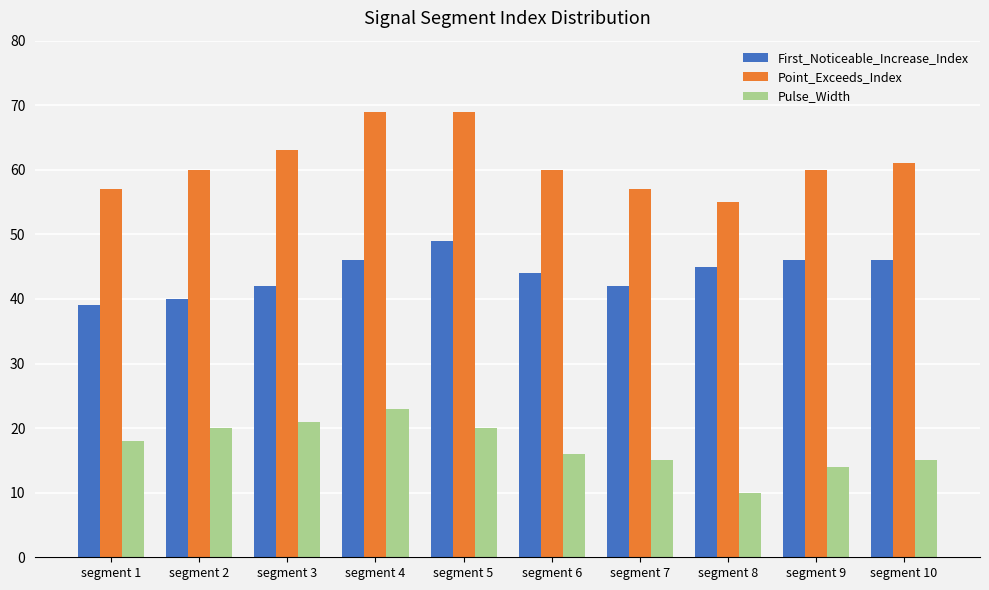

What is the sum of the Point_Exceeds_Index values at segment 6 and segment 8?

115